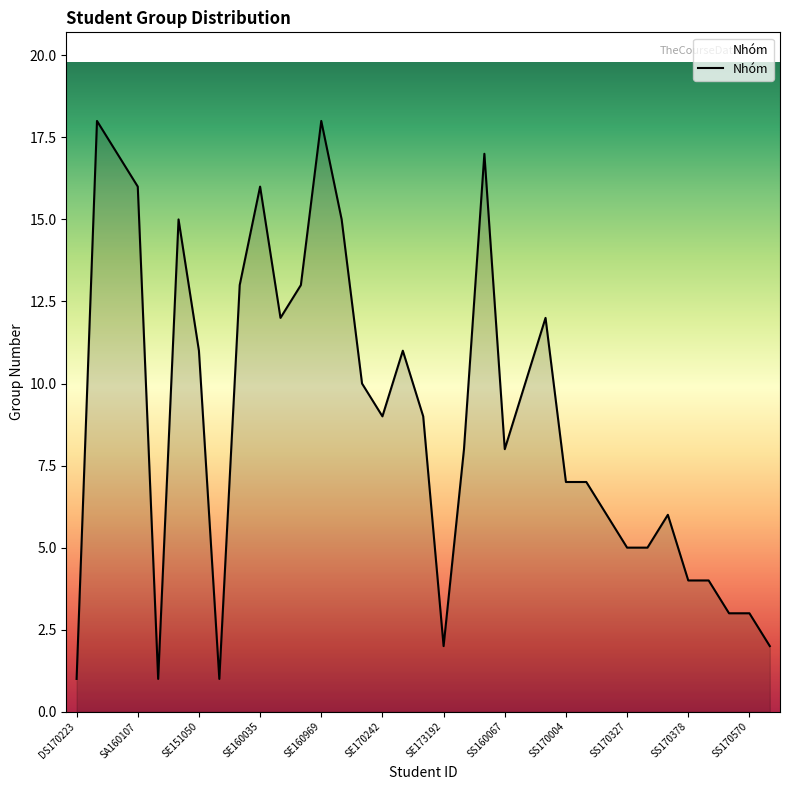

How many lines are shown in the chart?

1